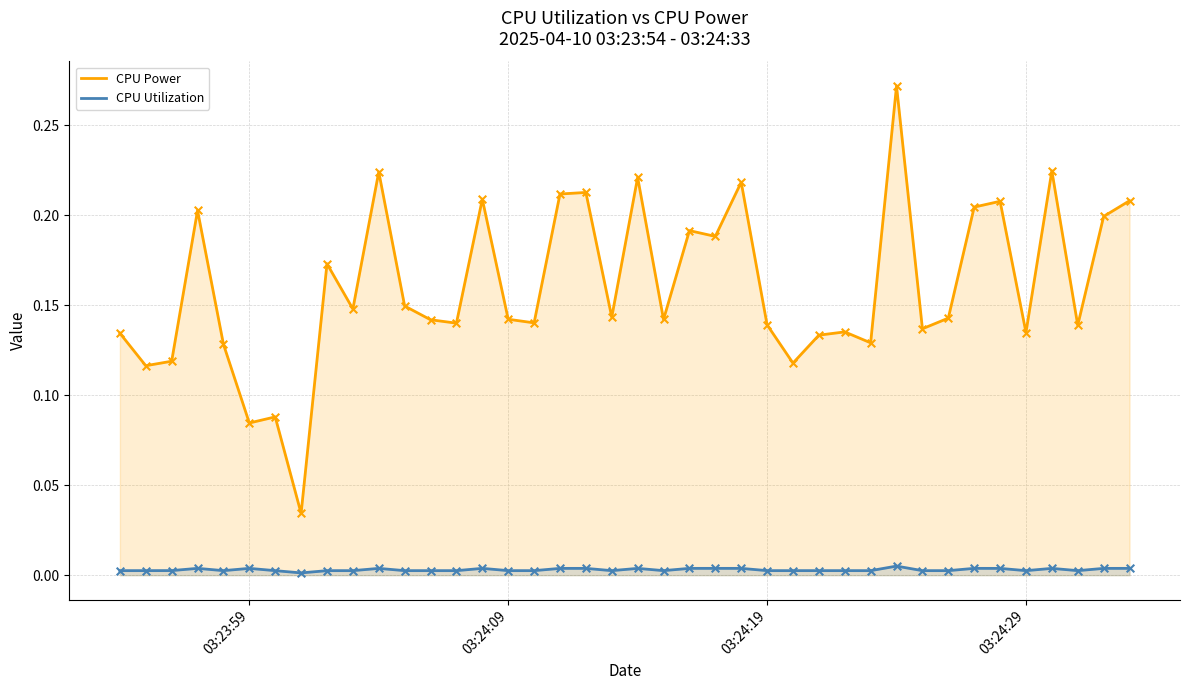

At how many categories does at least one series exceed 0?

40